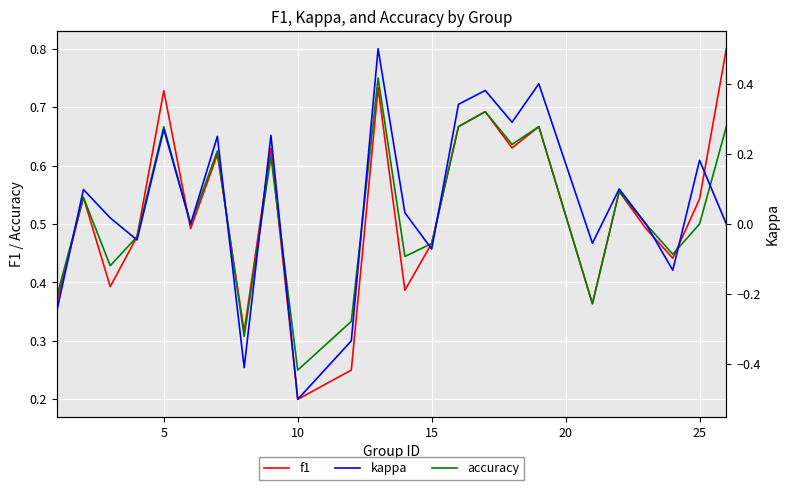

How many lines are shown in the chart?

3